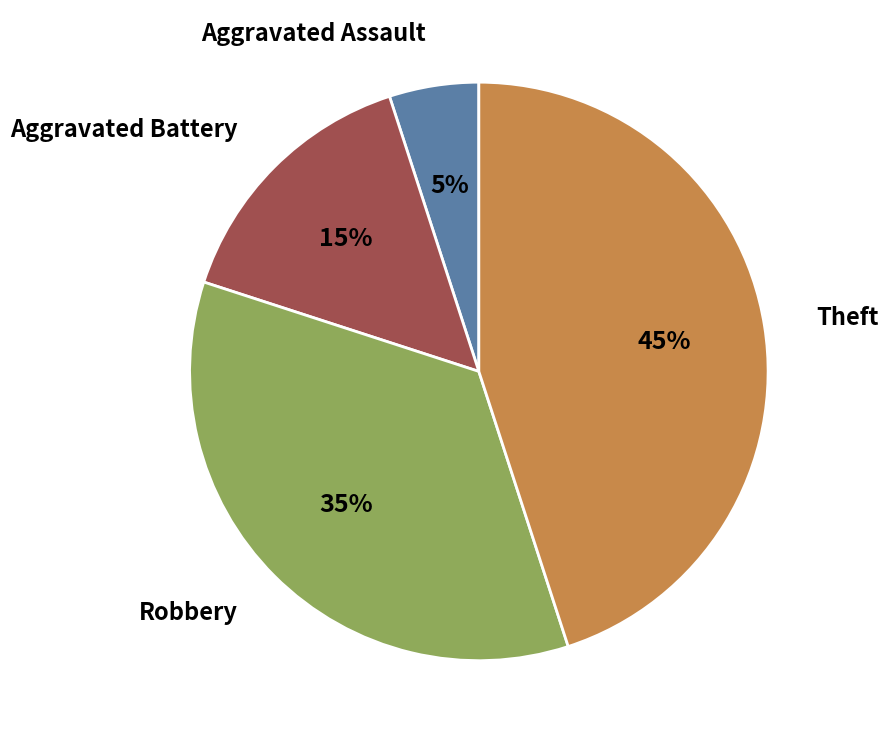

To the nearest percent, what is the difference between the Aggravated Assault and Theft slice percentages?

40%